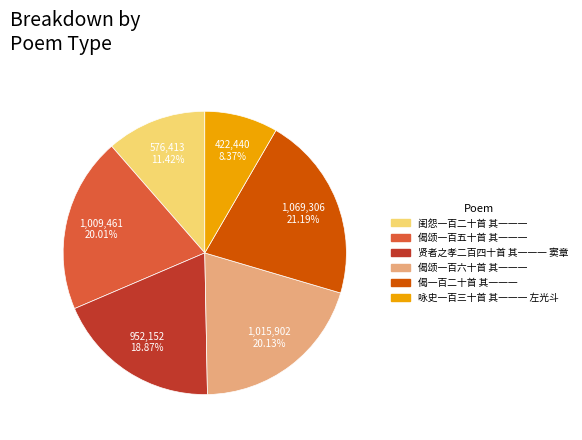

How many slices are in this pie chart?

6